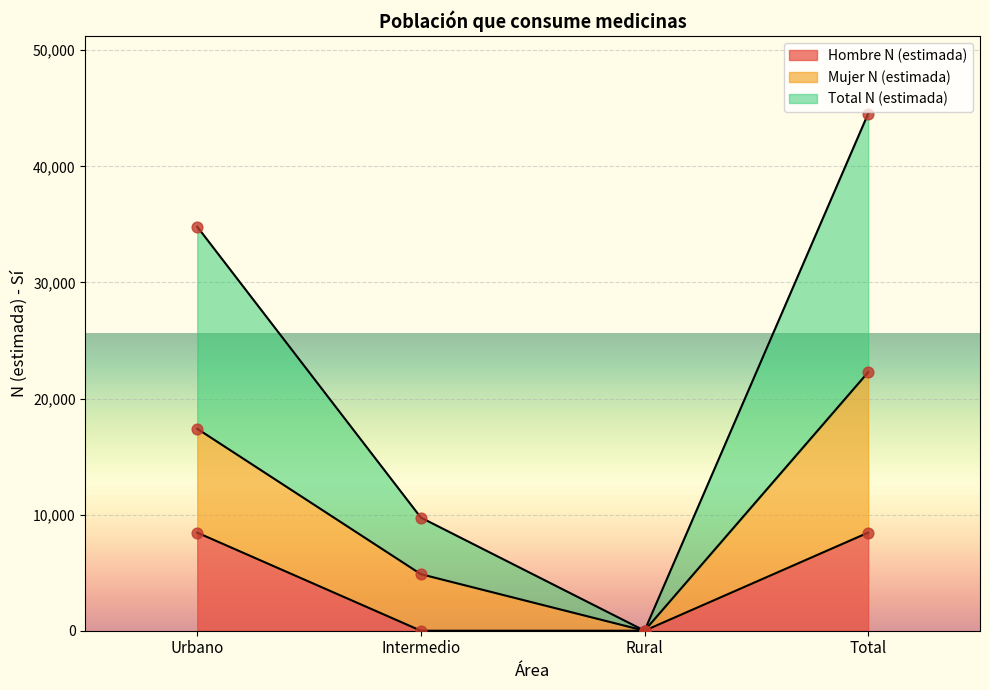

True or false: Hombre N (estimada) has more than 2 interior local peaks.

False